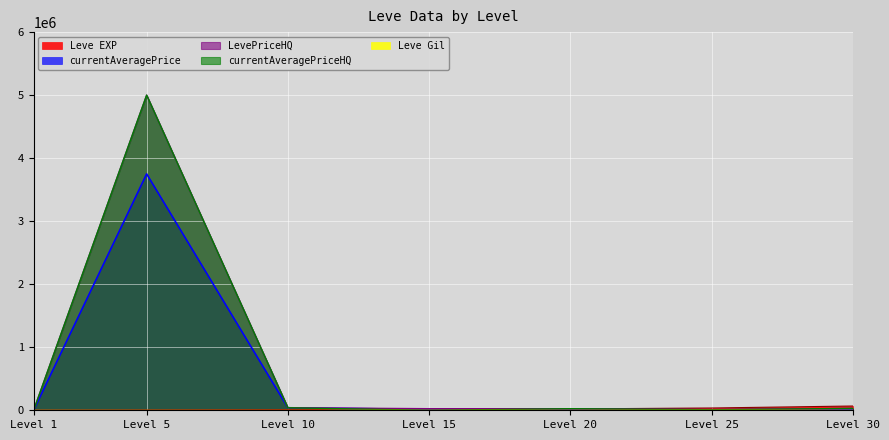

Between Level 5 and Level 15, which series saw the biggest shift?

currentAveragePriceHQ